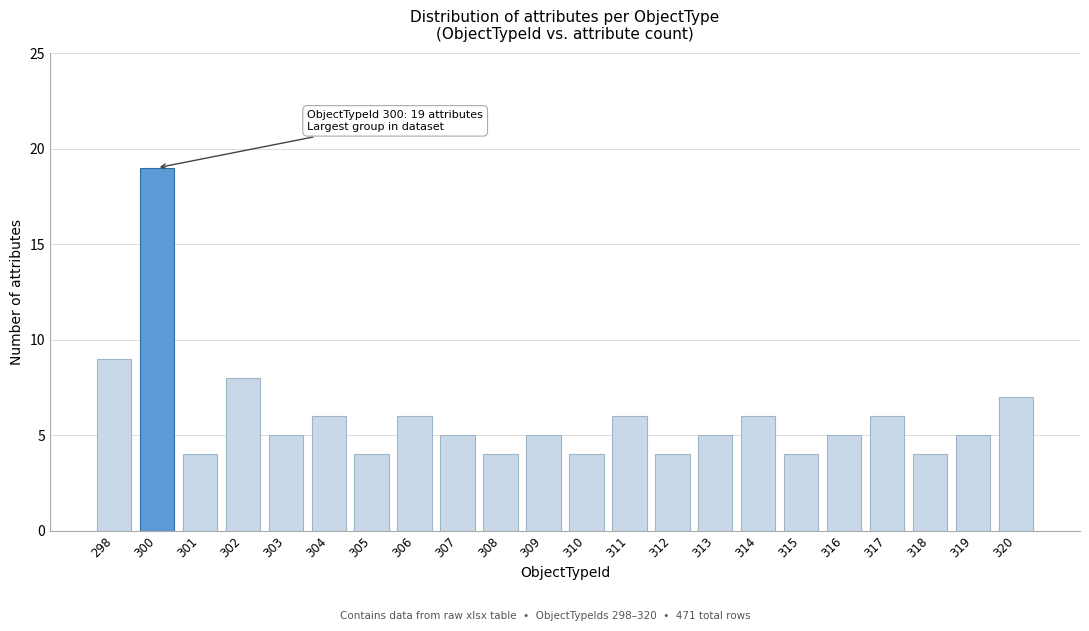

Reading right to left, what are all the values shown in this chart?

7	5	4	6	5	4	6	5	4	6	4	5	4	5	6	4	6	5	8	4	19	9